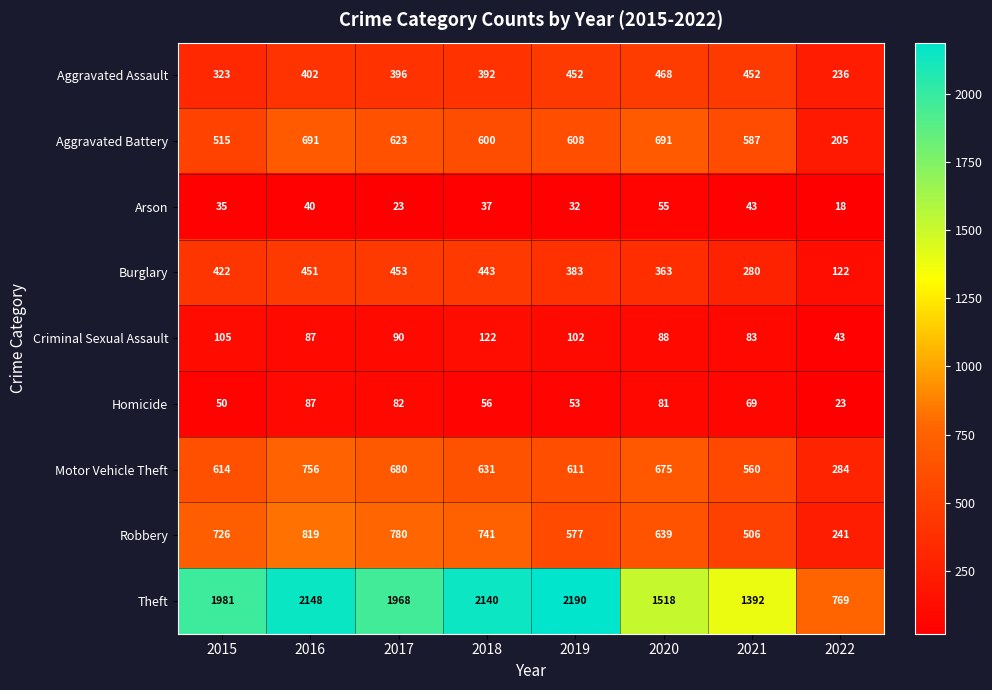

What is the total value across all series at 2016?

5481